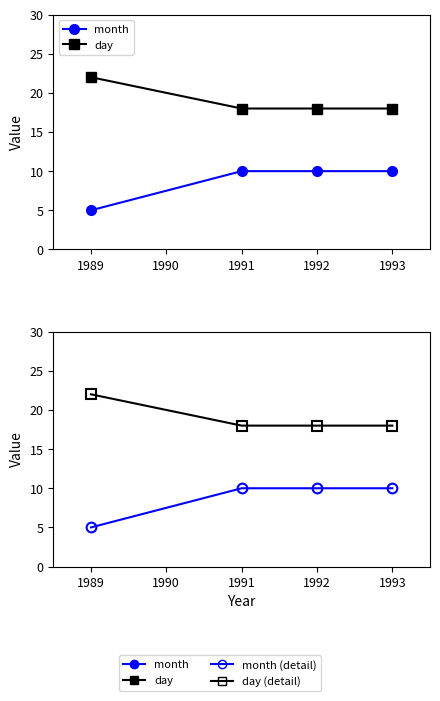

What is the value of the month (detail) point at the 2nd from the left?

10